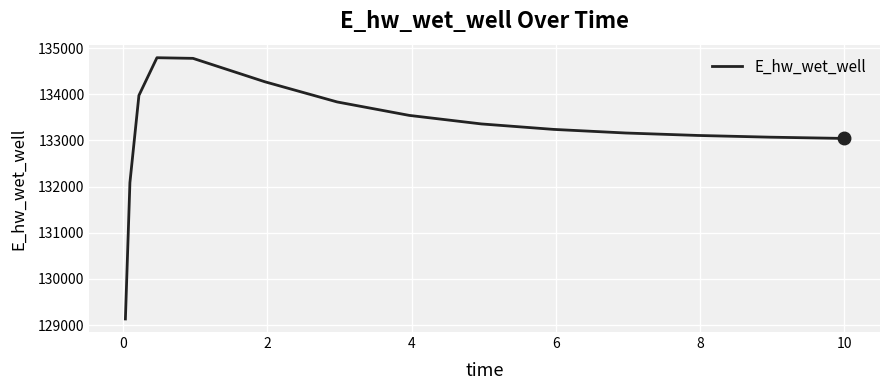

What is the greatest value displayed?

134791.2